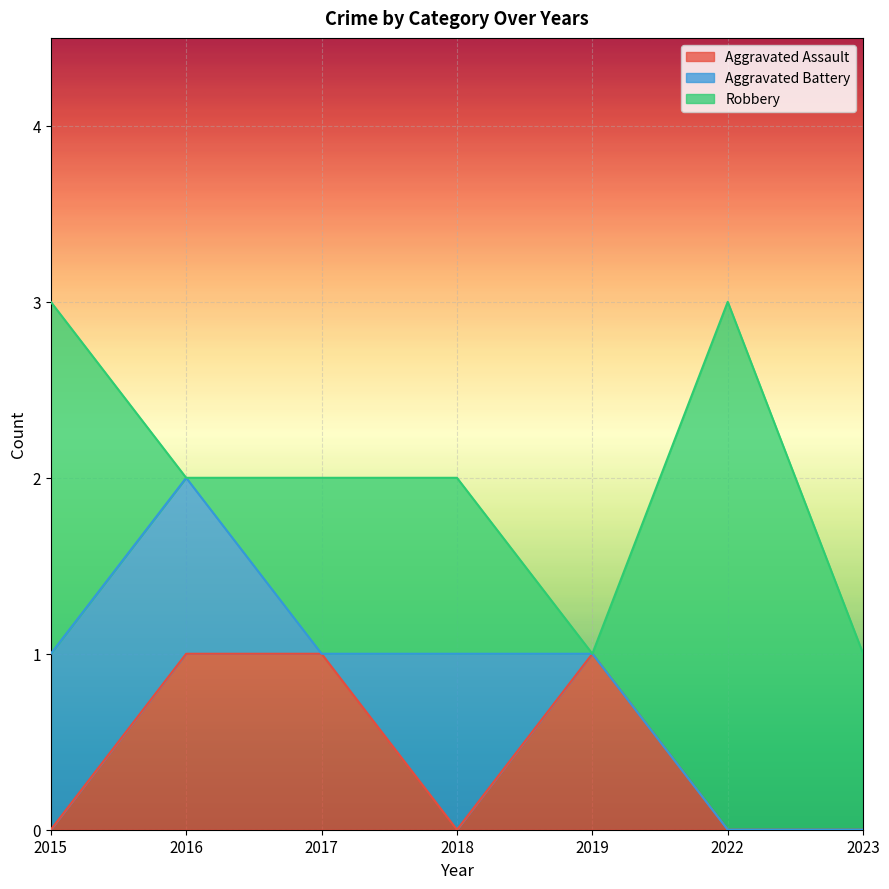

True or false: Robbery has a value of 2 at 2015.

True